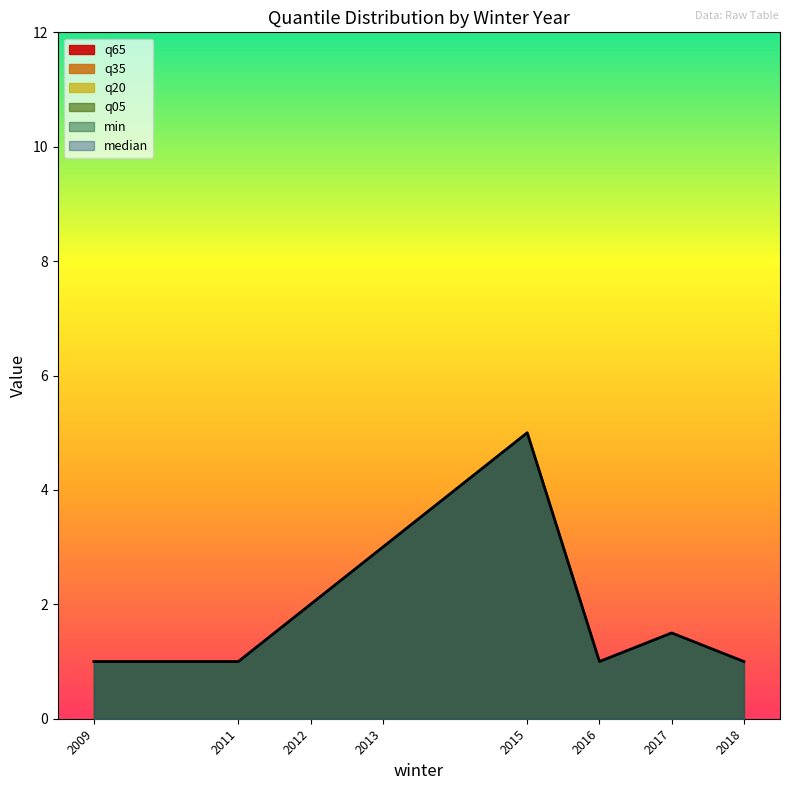

What is the approximate value at 2016?

1.0